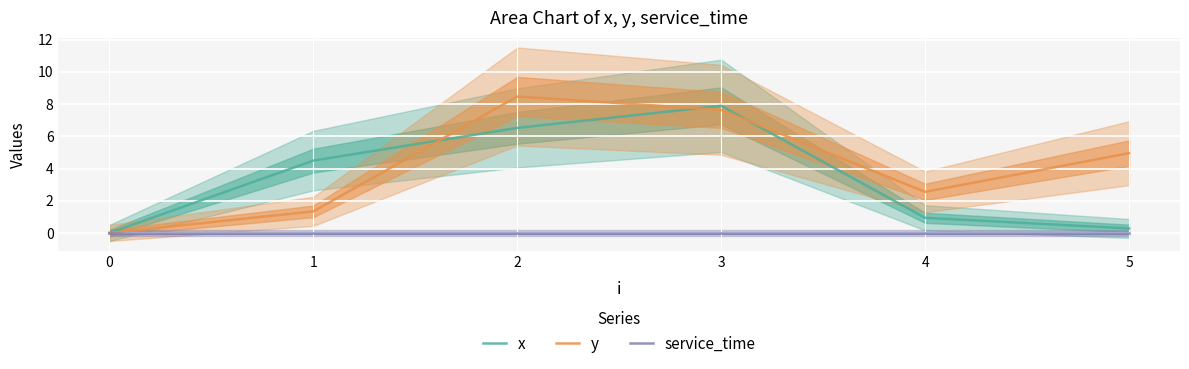

Is the value of x at 4 greater than the value of y at 5?

No